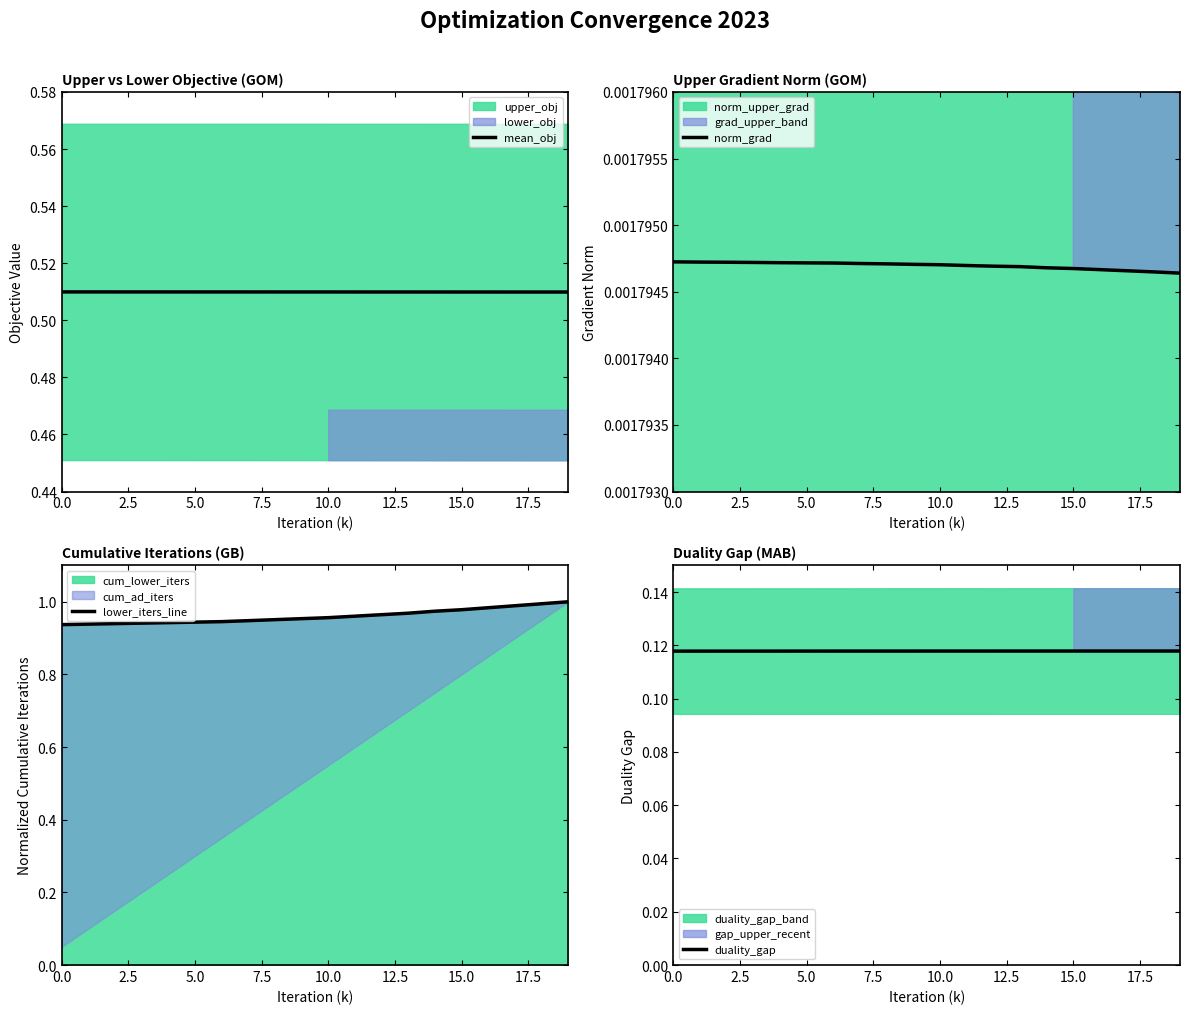

What is the sum of all duality_gap values?

2.4